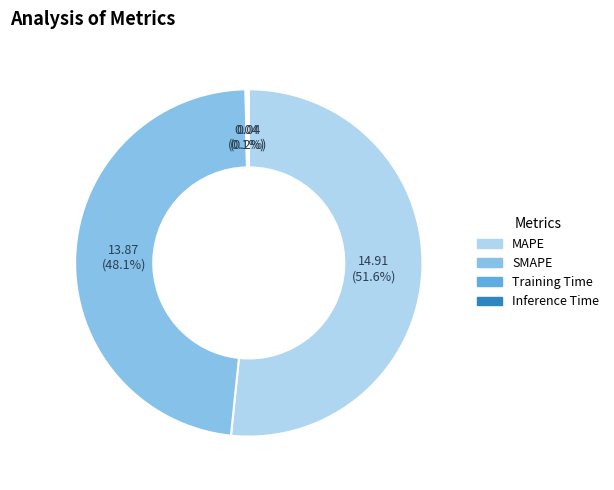

Which category has the biggest portion of the pie?

MAPE